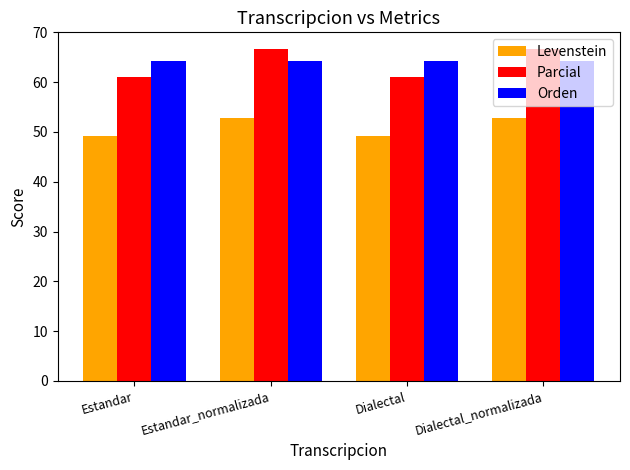

What is the difference between the highest and lowest values at Estandar_normalizada?

14.0